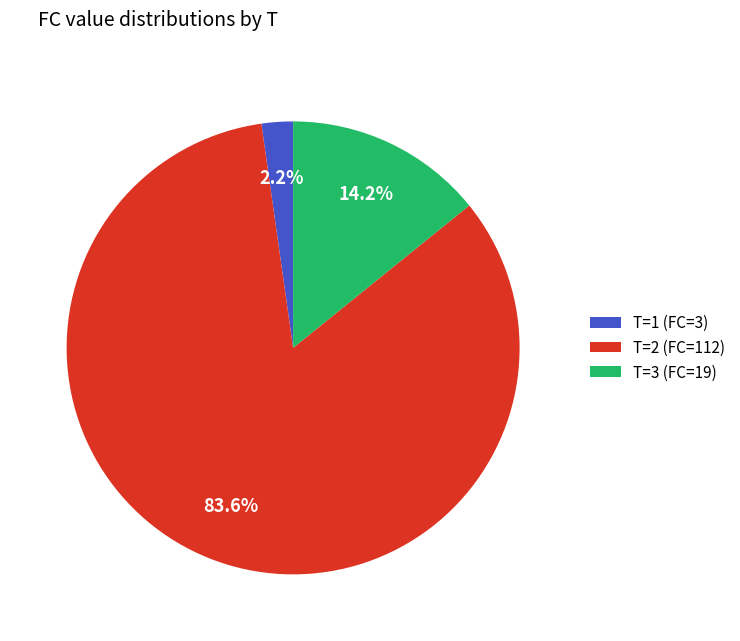

How many segments does this pie chart have?

3